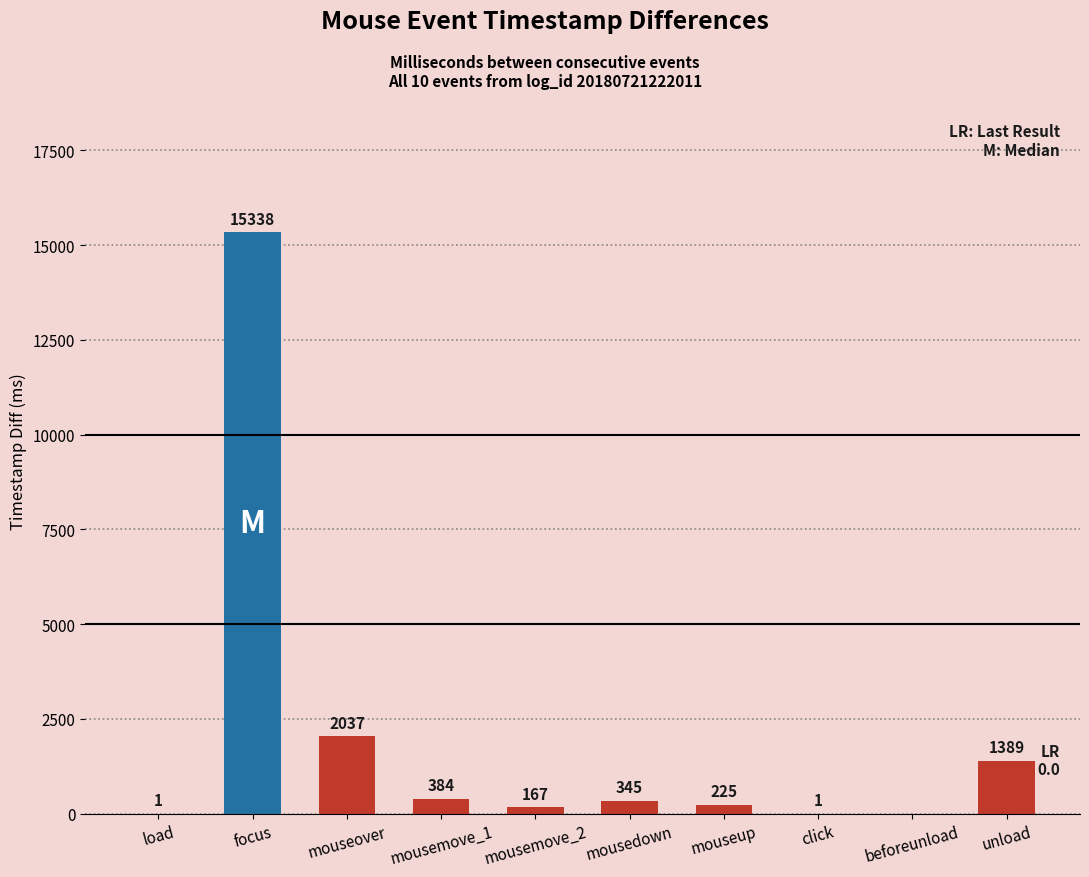

True or false: the data shows 565 at unload.

False